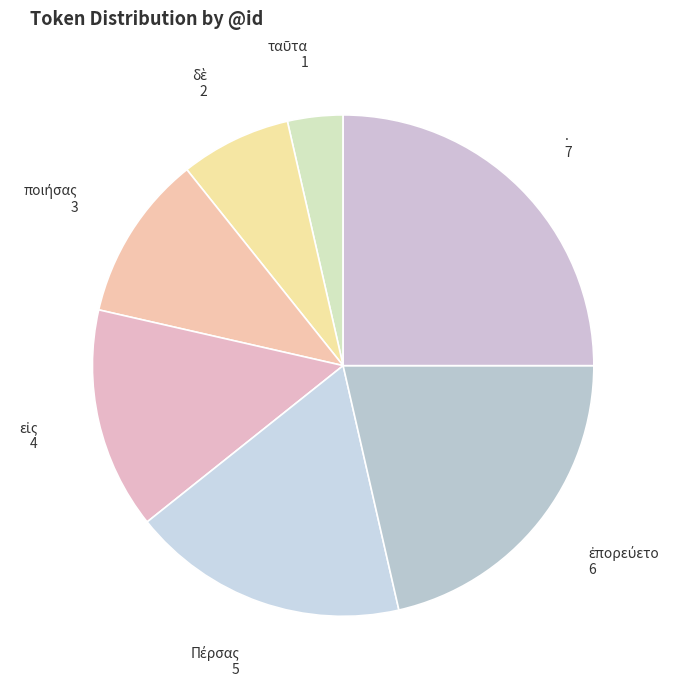

Which slice is the largest?

.